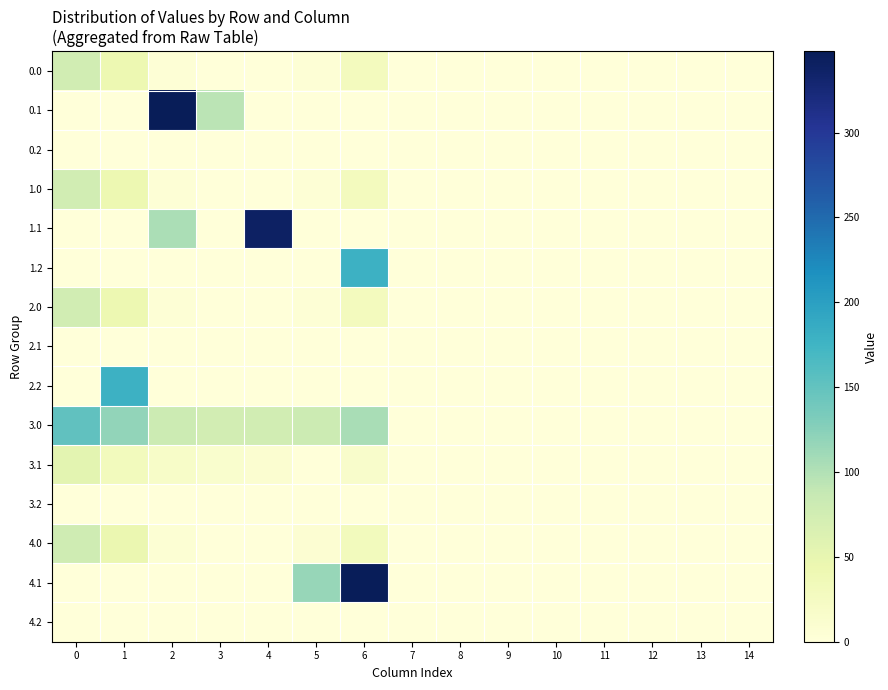

How many series are shown in this chart?

15